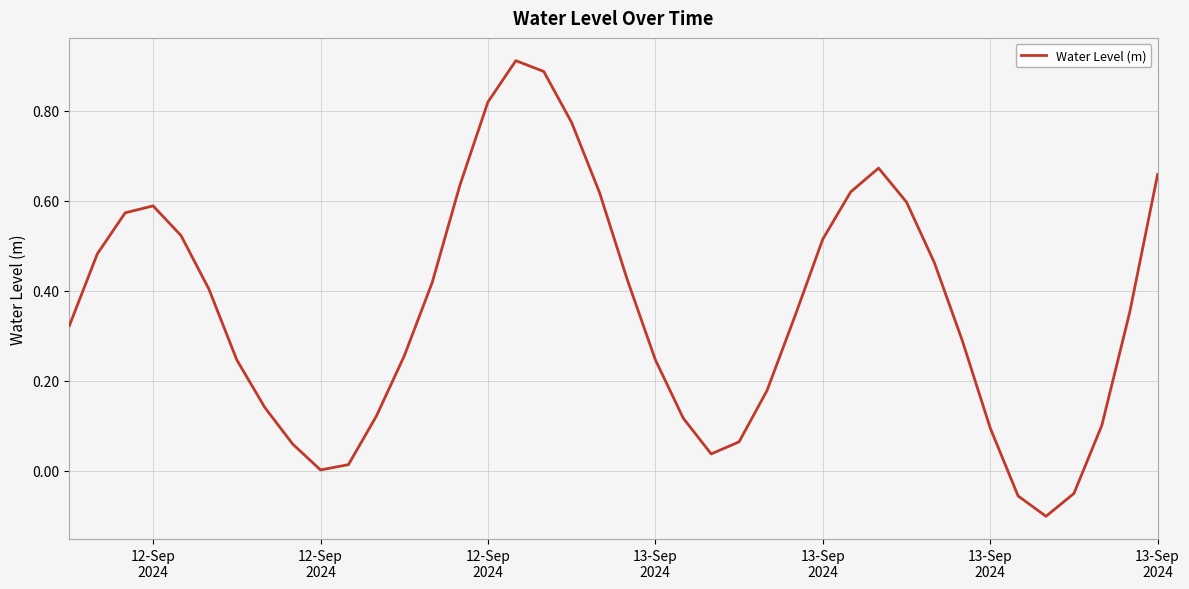

Where does the data first go above 0?

12-Sep
2024